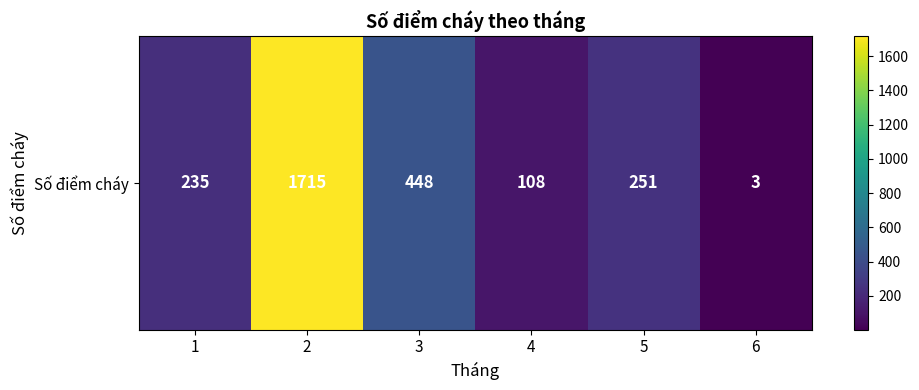

What is the minimum value shown in the chart?

3